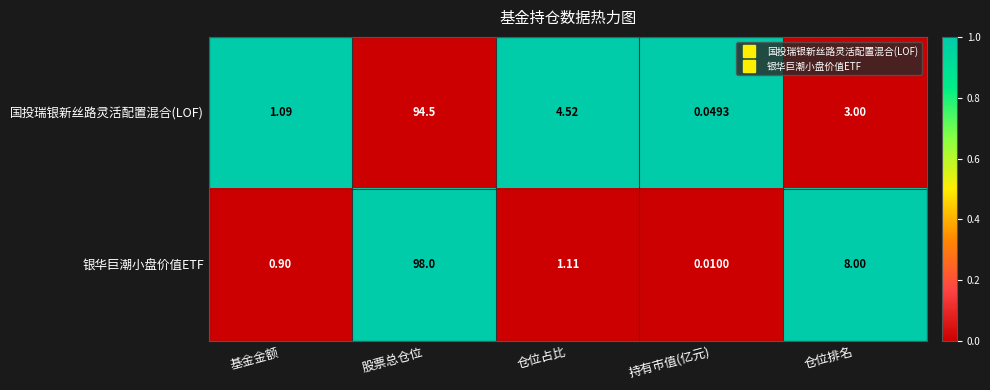

Which category has the lowest value in the 国投瑞银新丝路灵活配置混合(LOF) series?

持有市值(亿元)